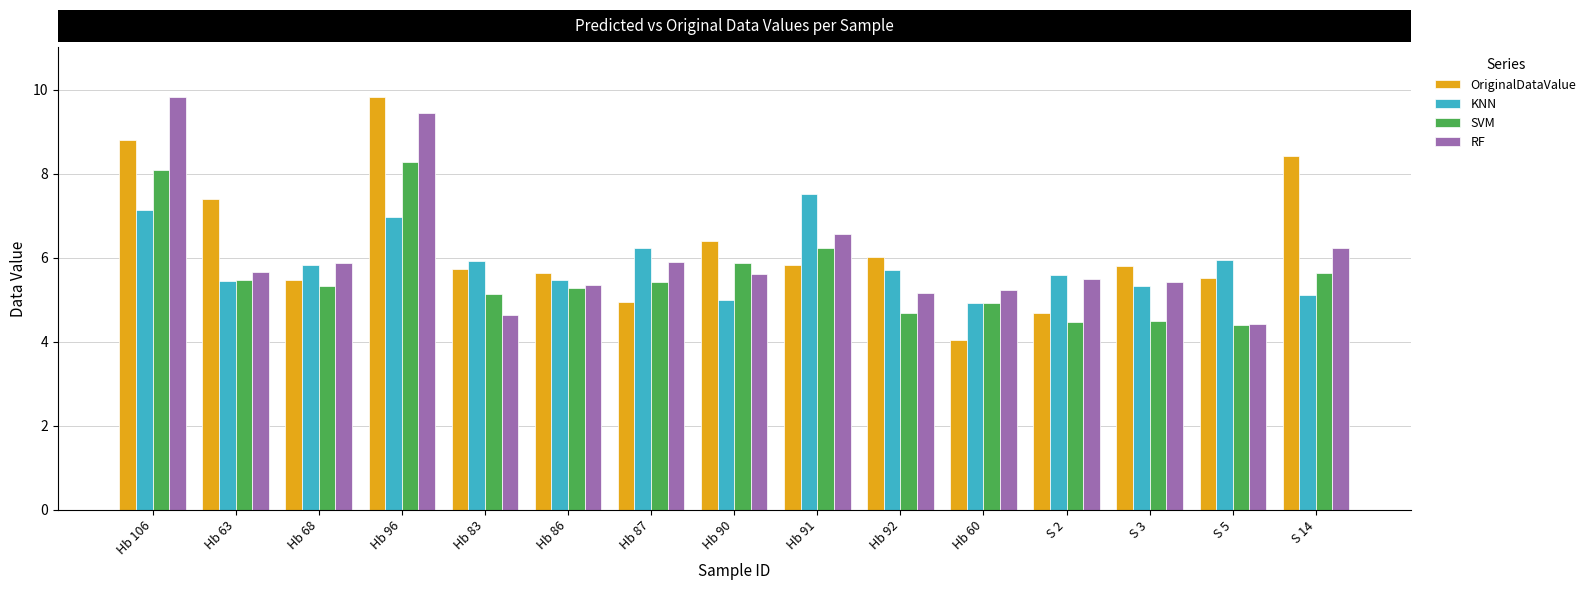

Where is SVM nearest to the value 6?

Hb 90